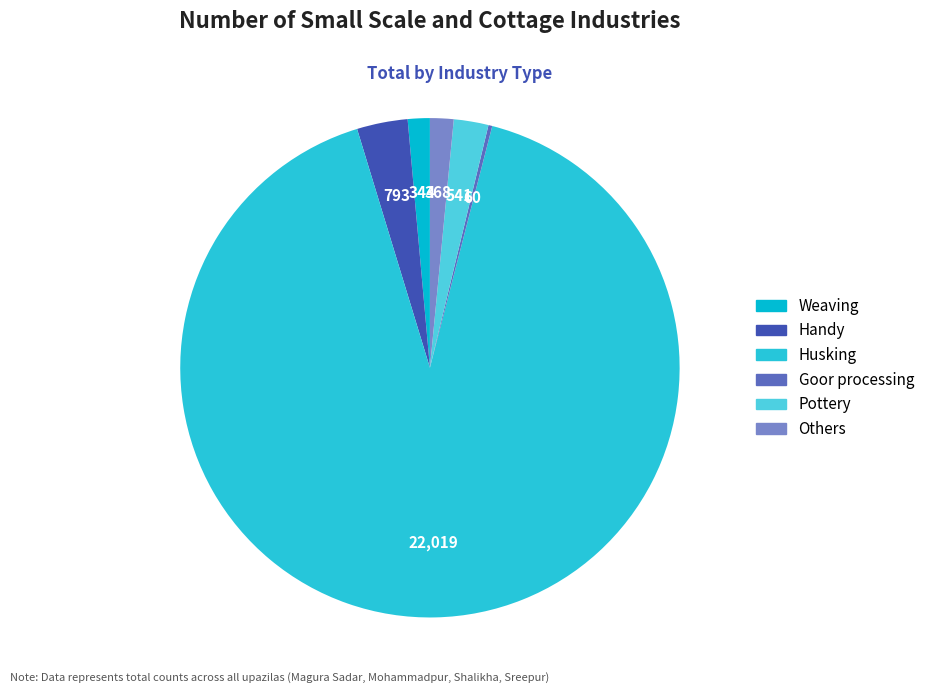

What is the change in value from Goor processing to Others?

+308